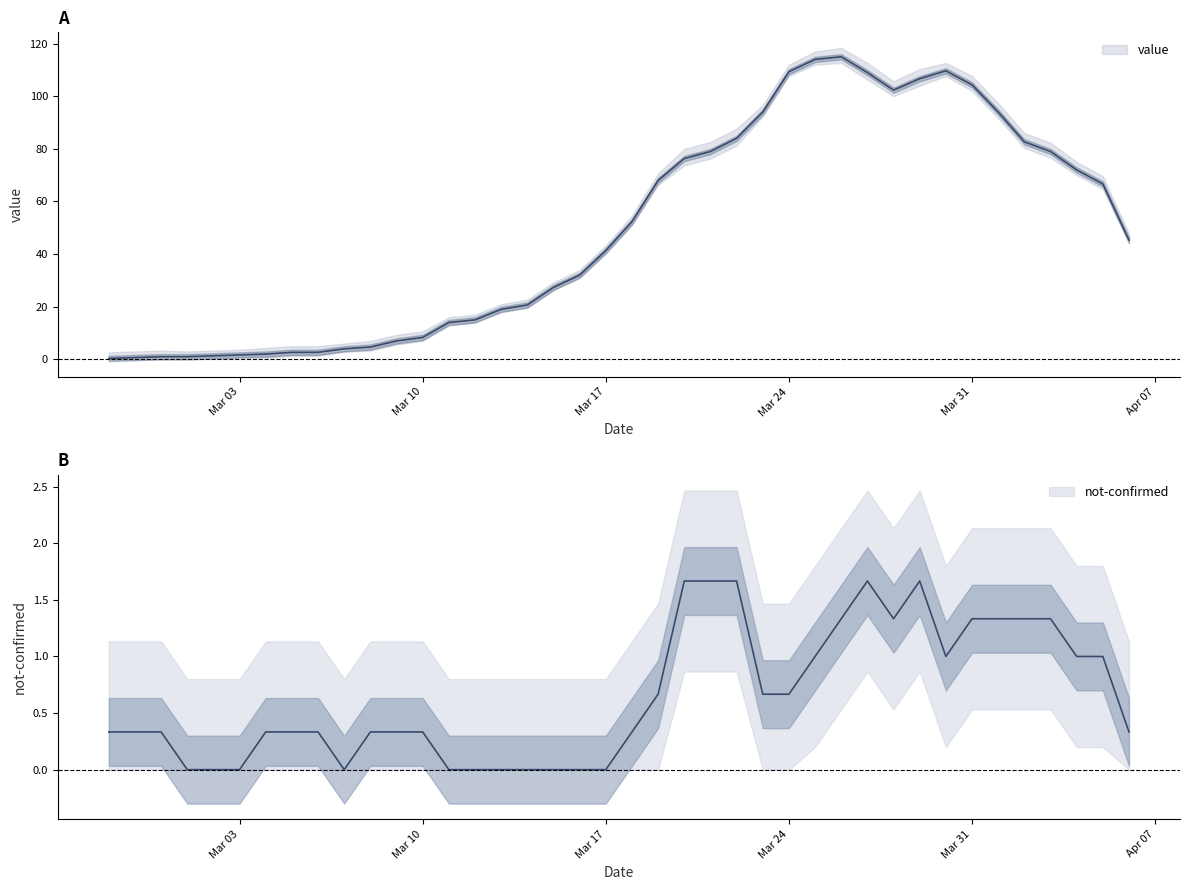

Is it true that the value at 2020-03-06 is 2.7?

True